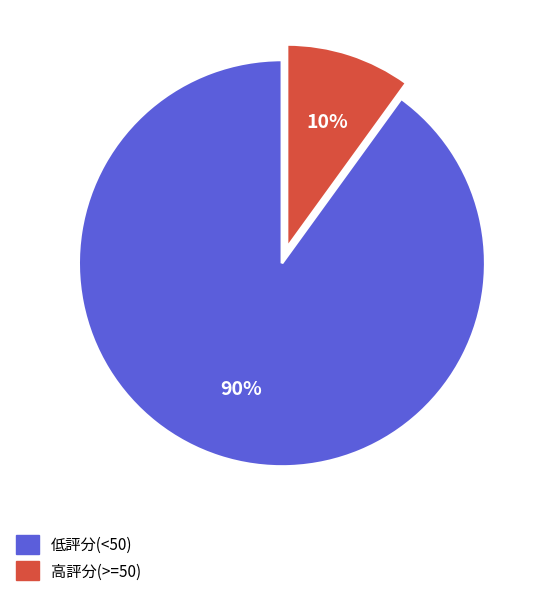

How many slices are in this pie chart?

2